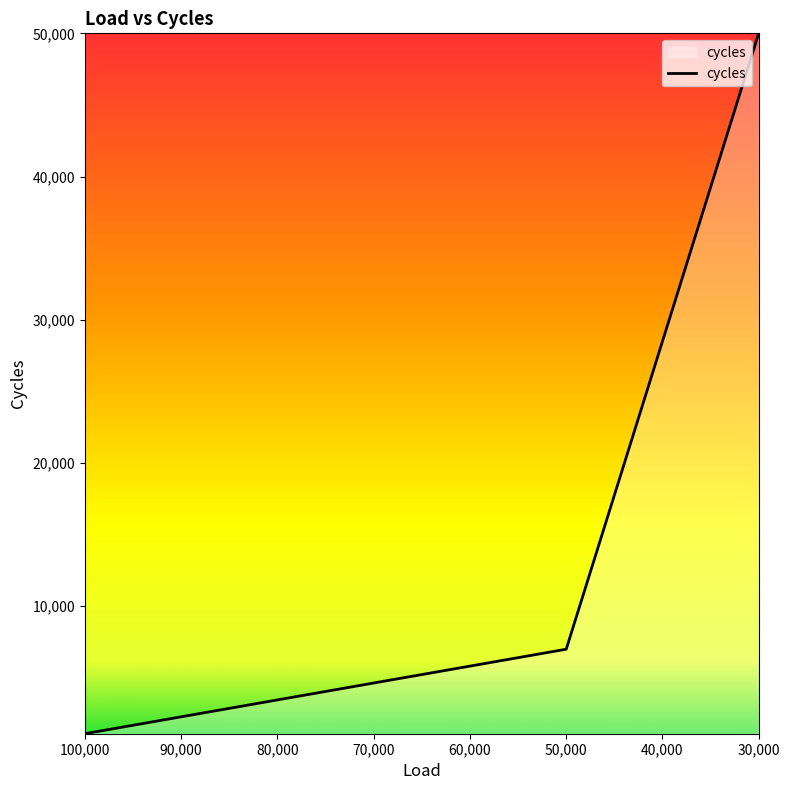

What position from the right is 30,000?

3